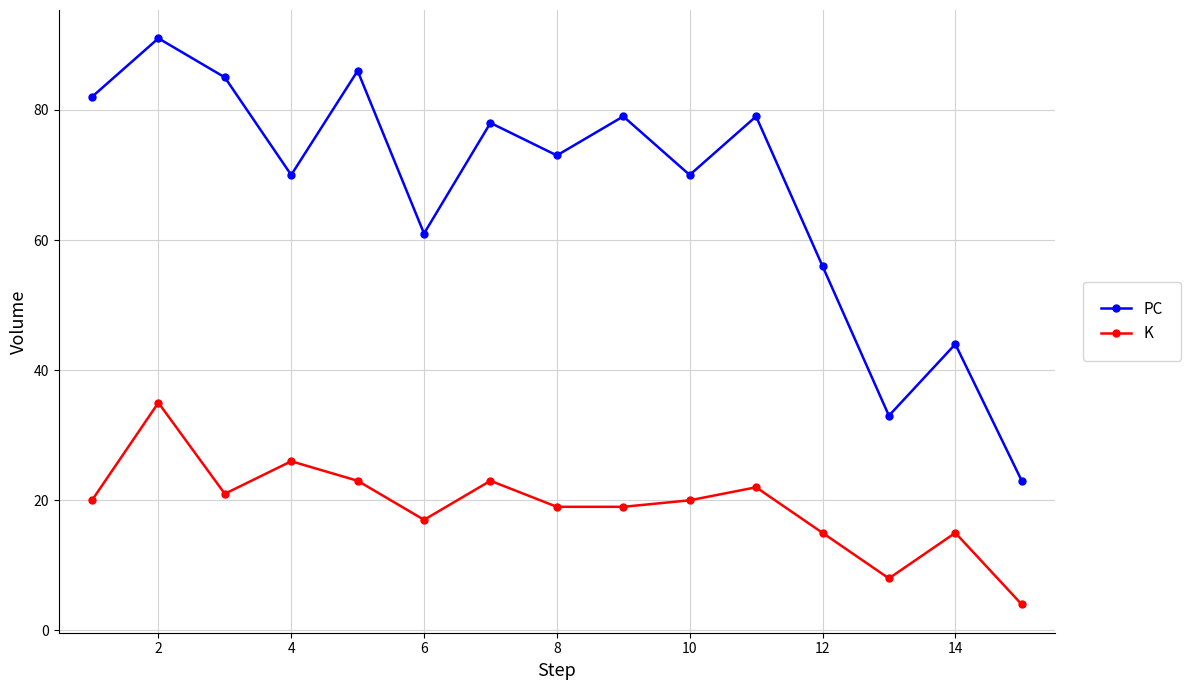

What is the difference between the second highest and second lowest values in the K series?

18